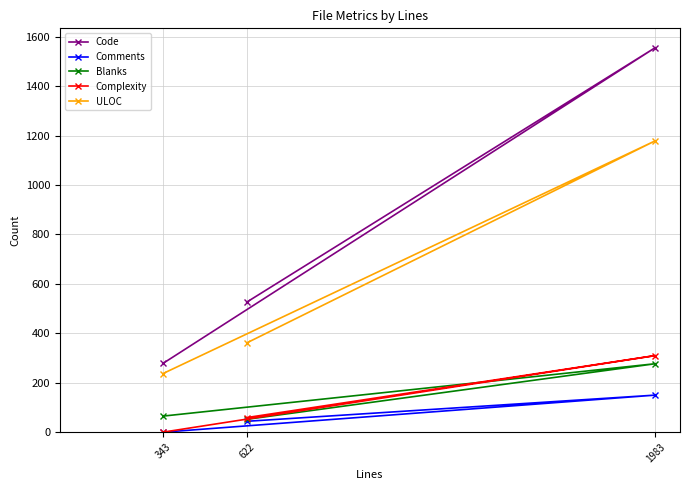

Where is Complexity nearest to the value 155?

622